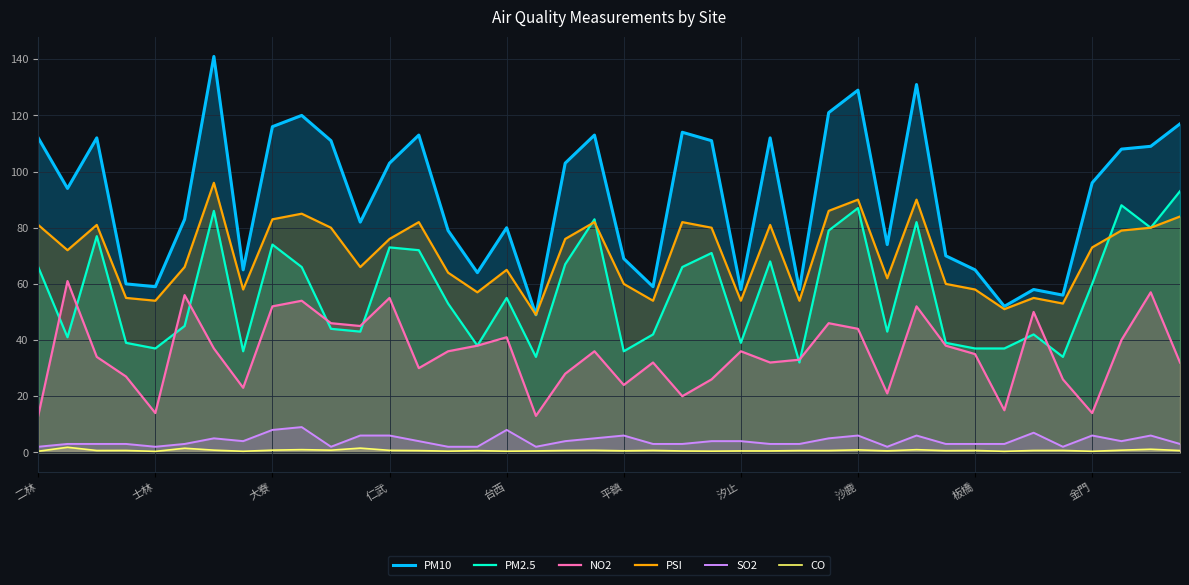

How many lines are shown in the chart?

6